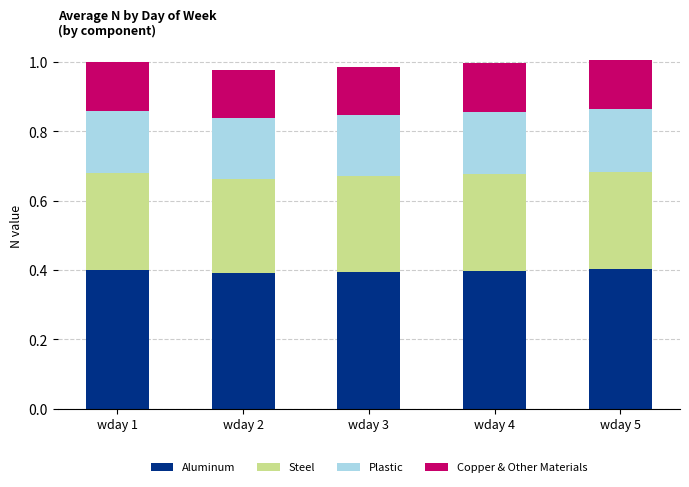

What is the total value across all series at wday 2?

1.0